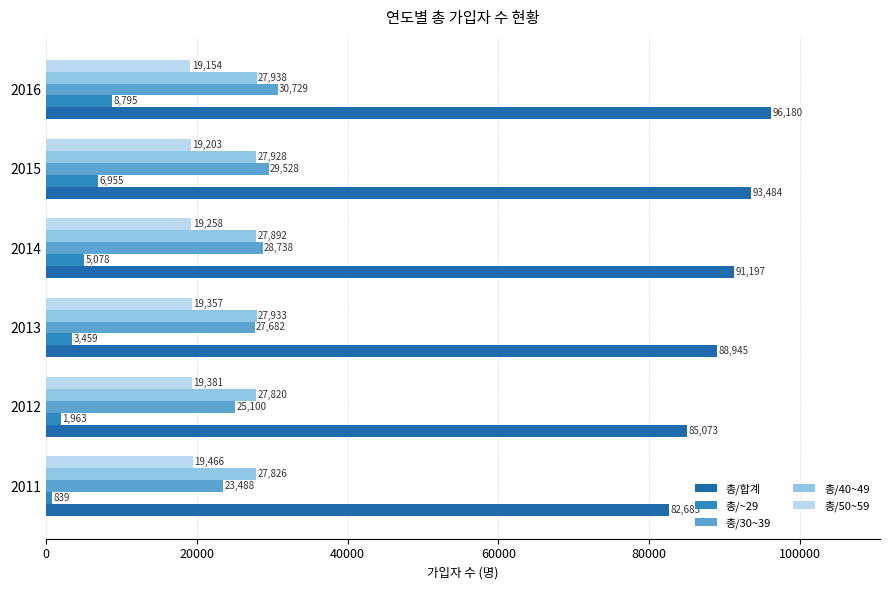

Which series changed the most between 2011 and 2014?

총/합계